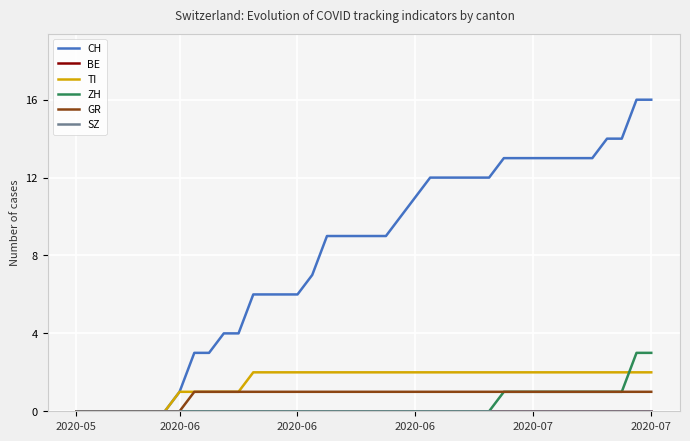

Count the number of categories in the chart.

40